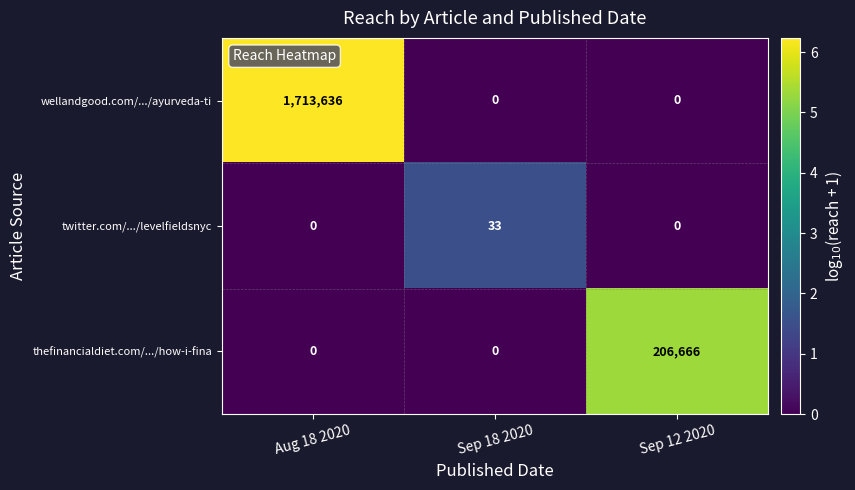

What is the total value across all series at Sep 12 2020?

206666